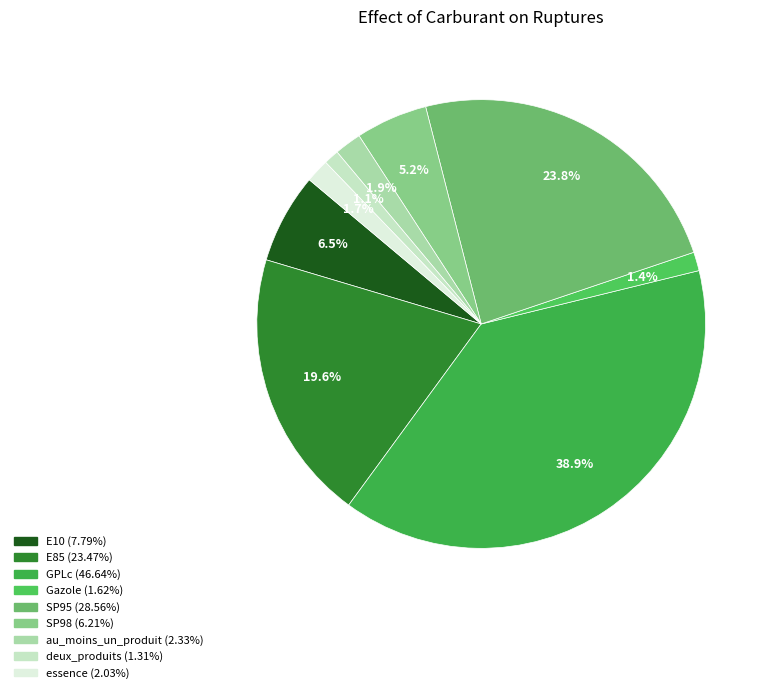

How many segments does this pie chart have?

9